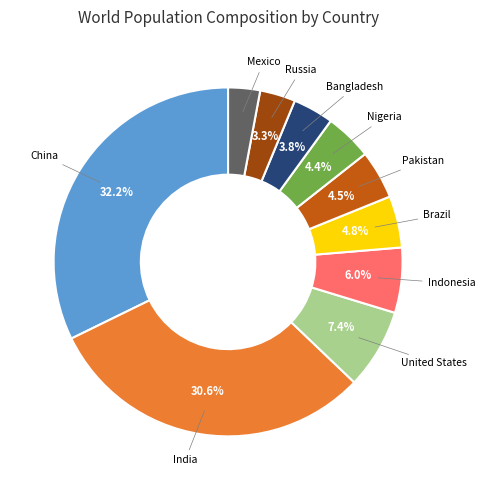

Which slice is the largest?

China